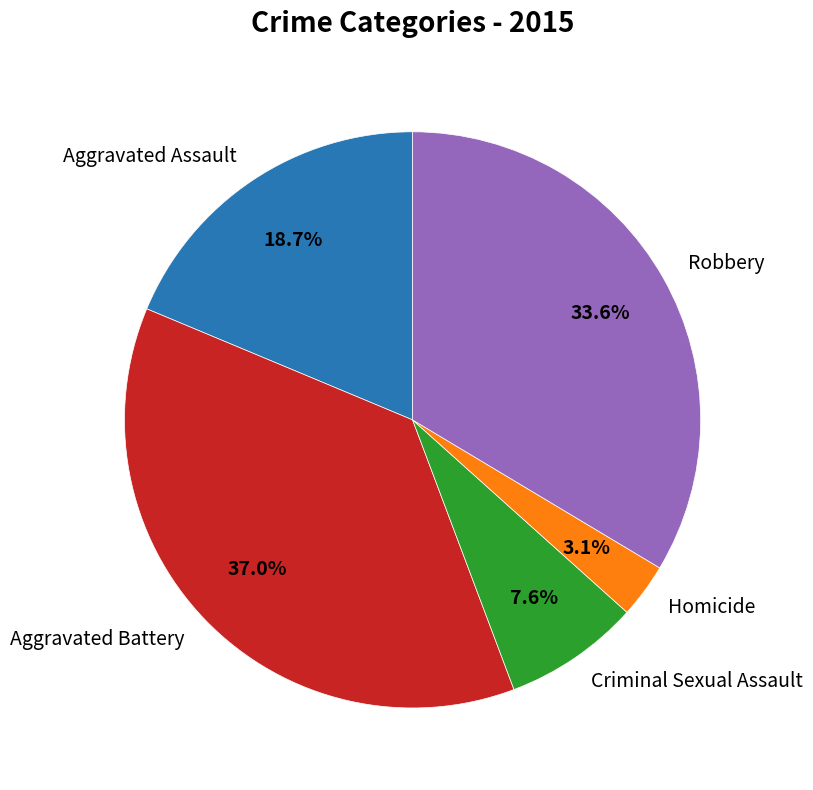

Approximately how many times larger is the value at Robbery compared to Aggravated Assault?

1.8